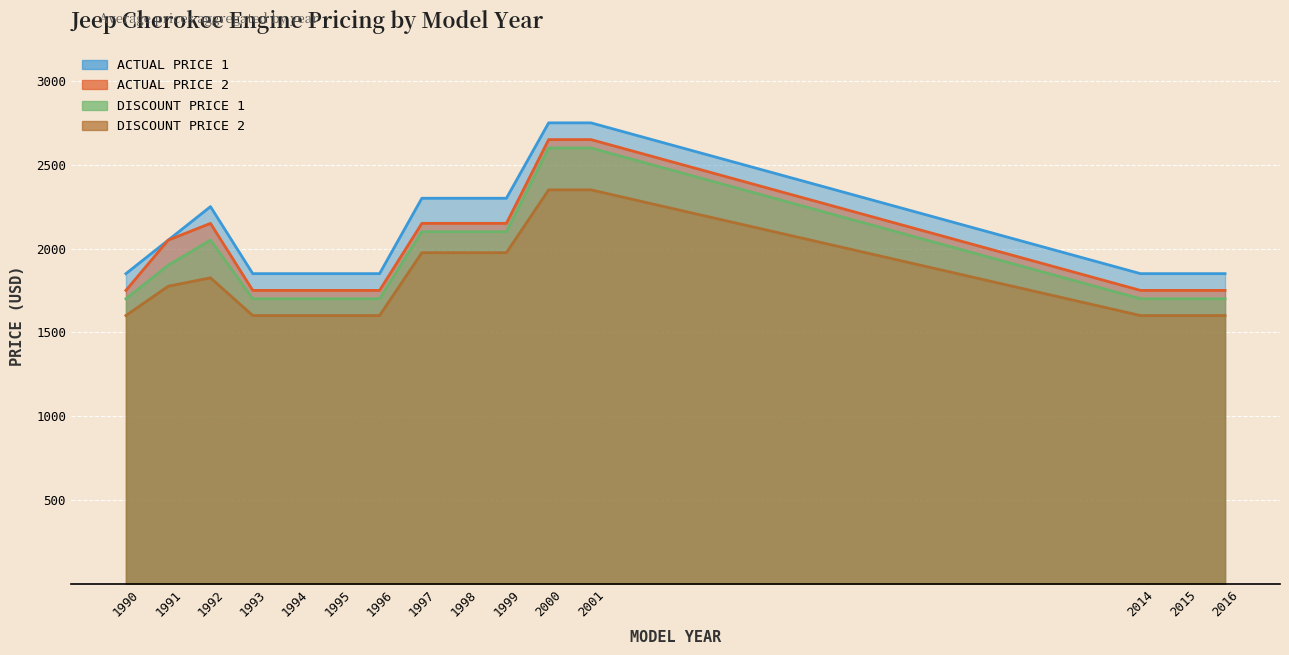

Which series changed the most between 1999 and 2016?

Actual Price 1